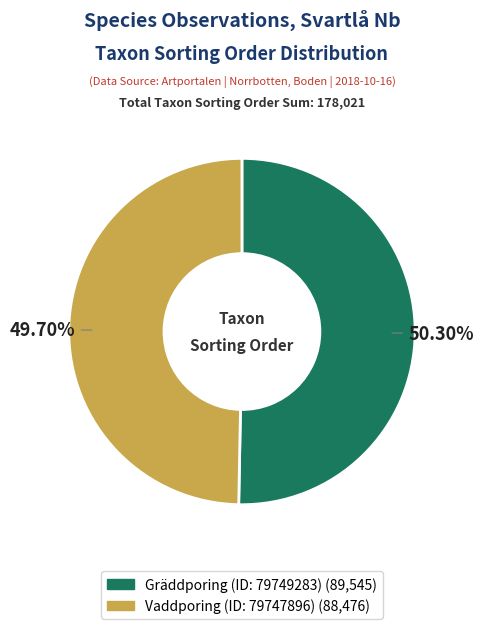

What portion of the pie excludes Vaddporing (ID: 79747896)?

50.3%